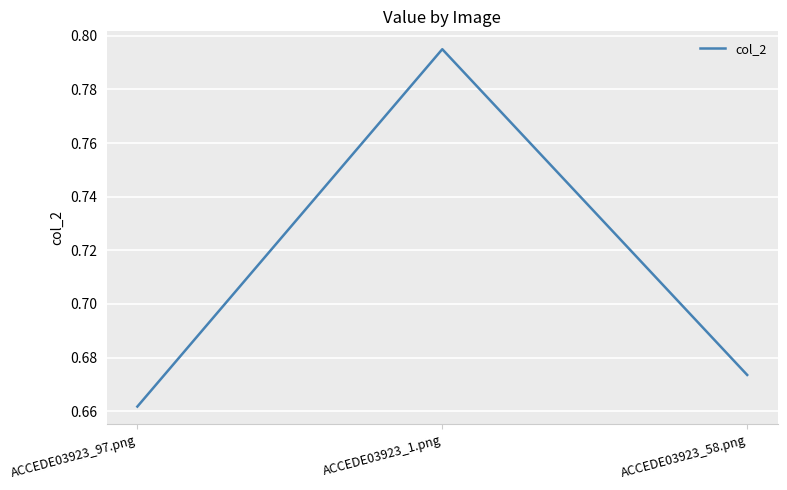

What is the change in value from ACCEDE03923_97.png to ACCEDE03923_1.png?

+0.1